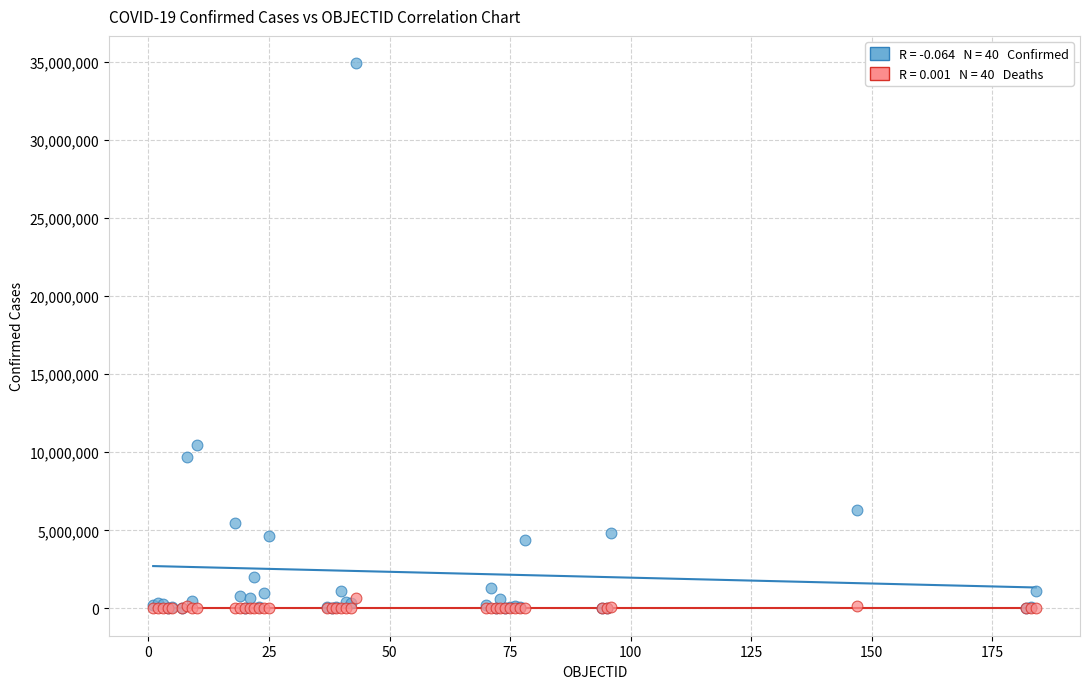

Across all series, what Y value is closest to 17454109?

10487217